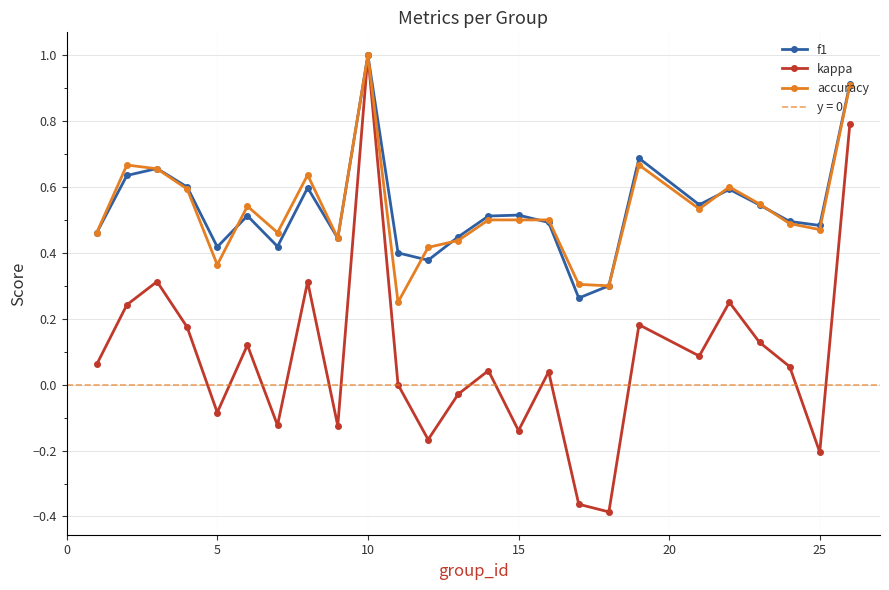

What is the difference between the maximum and minimum values in the f1 series?

0.7